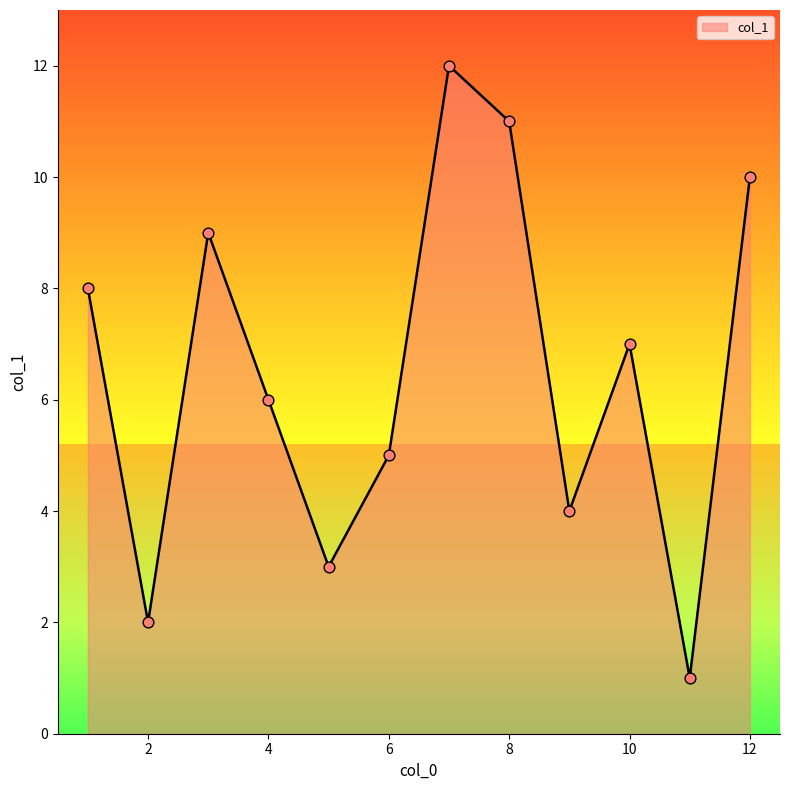

What is the difference between the maximum and minimum values?

11